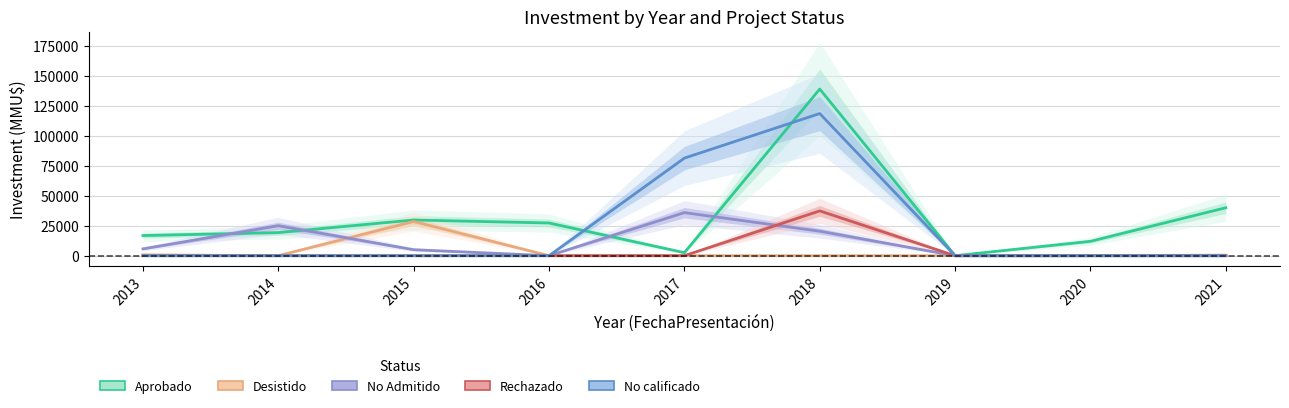

What is the difference between the second highest and minimum values in the Aprobado series?

40000